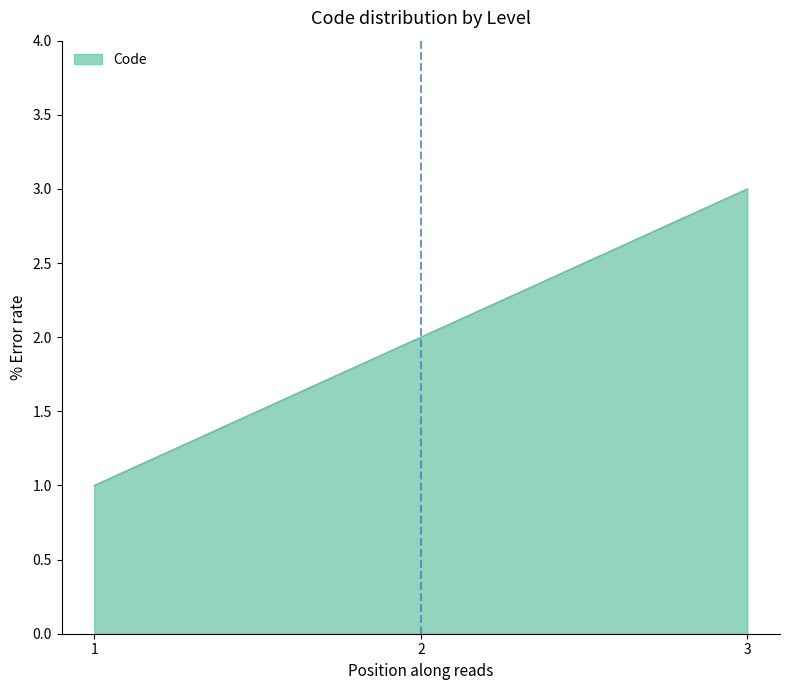

How many distinct data groups are displayed?

1